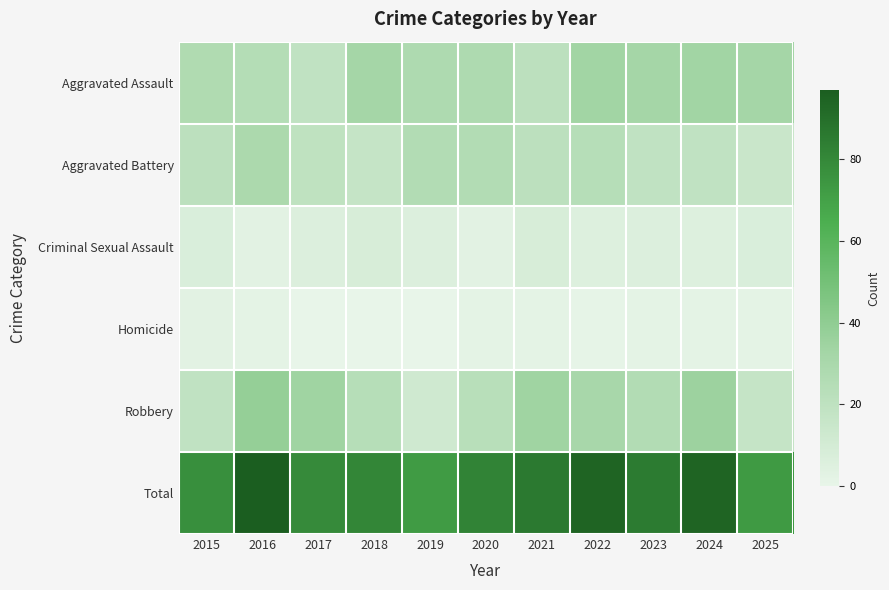

Which series has the widest spread of values?

Robbery